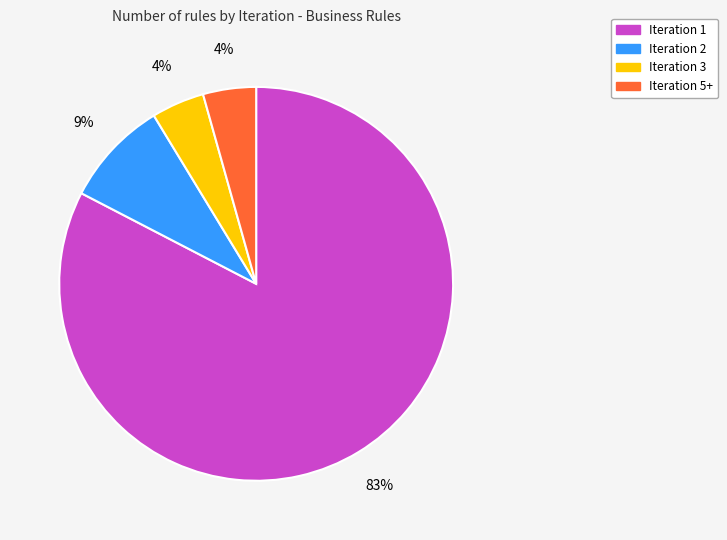

How many slices are in this pie chart?

4